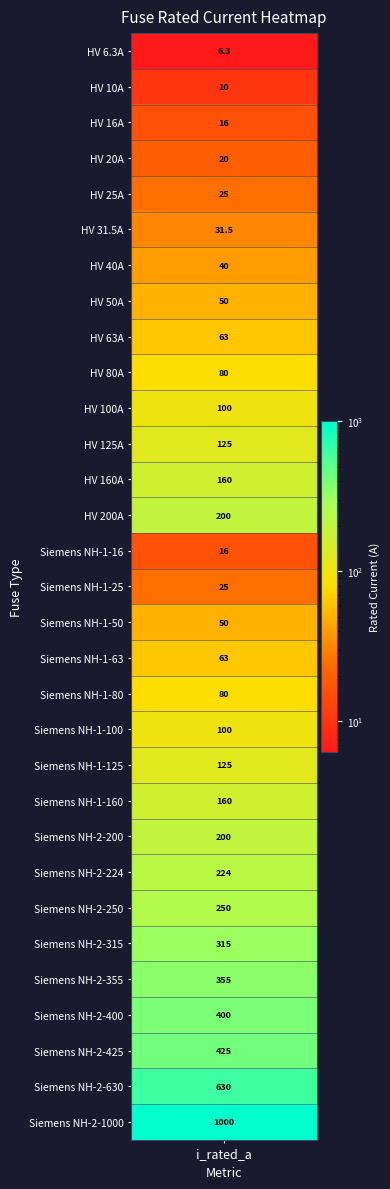

What is the minimum value shown in the chart?

6.3